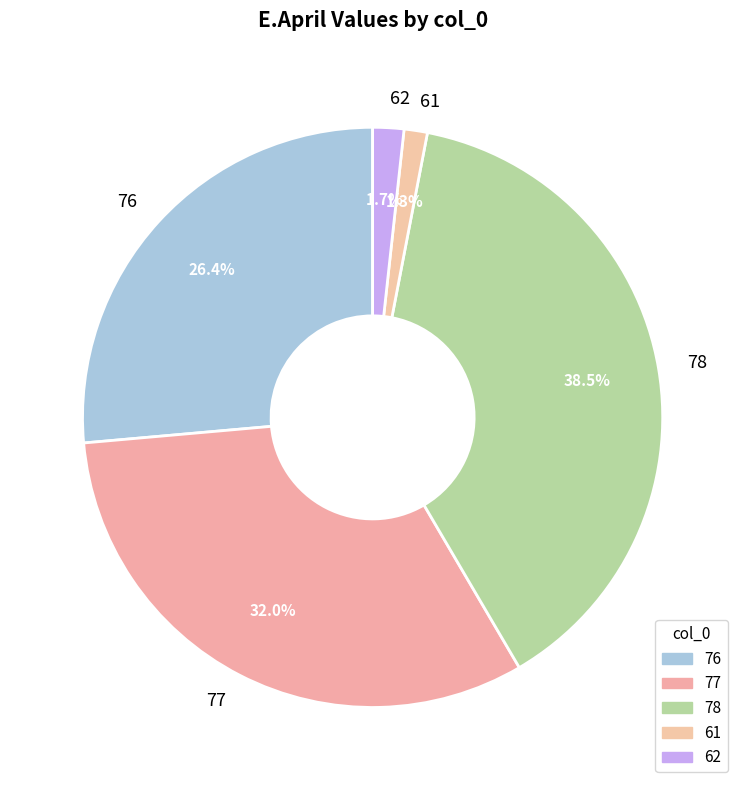

What portion of the pie excludes 61?

98.7%